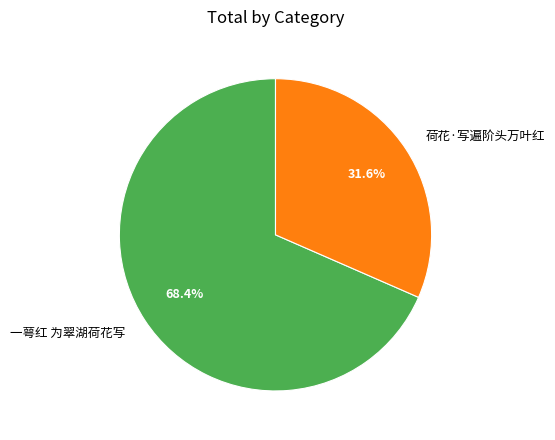

What is the ratio of the value at 一萼红 为翠湖荷花写 to the value at 荷花·写遍阶头万叶红?

2.2